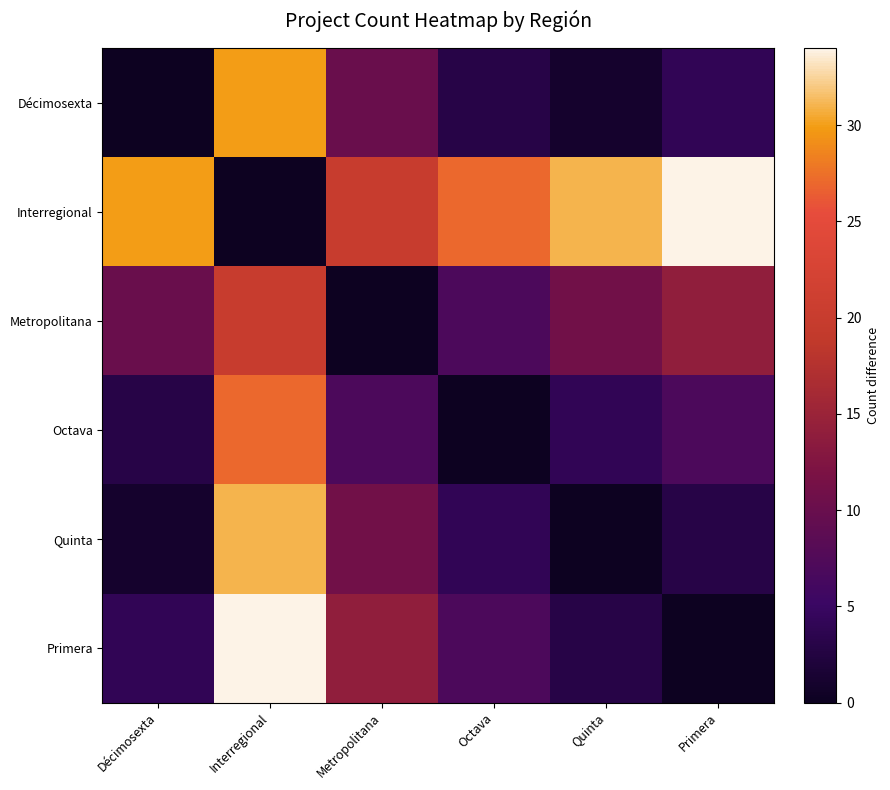

At Octava, list the series in order from smallest to largest.

Octava, Décimosexta, Quinta, Metropolitana, Primera, Interregional